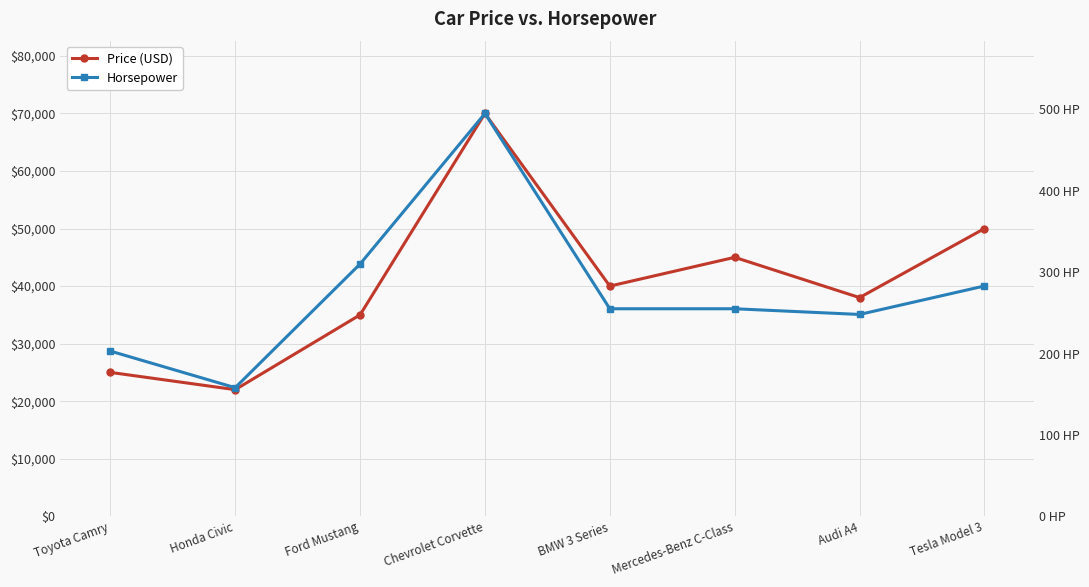

What is the average value of the Horsepower series?

276